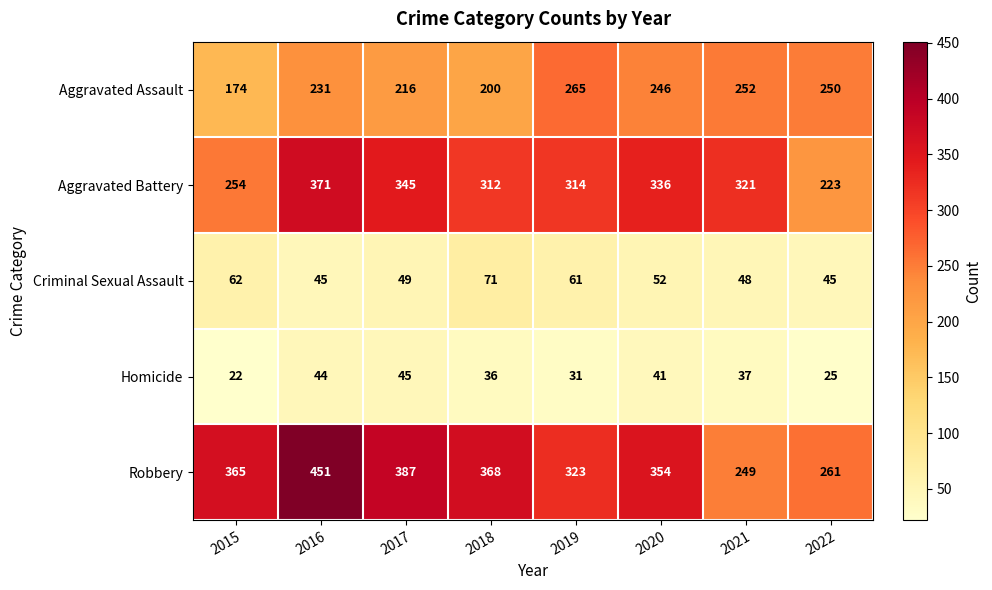

True or false: Aggravated Battery has a value of 345 at 2017.

True